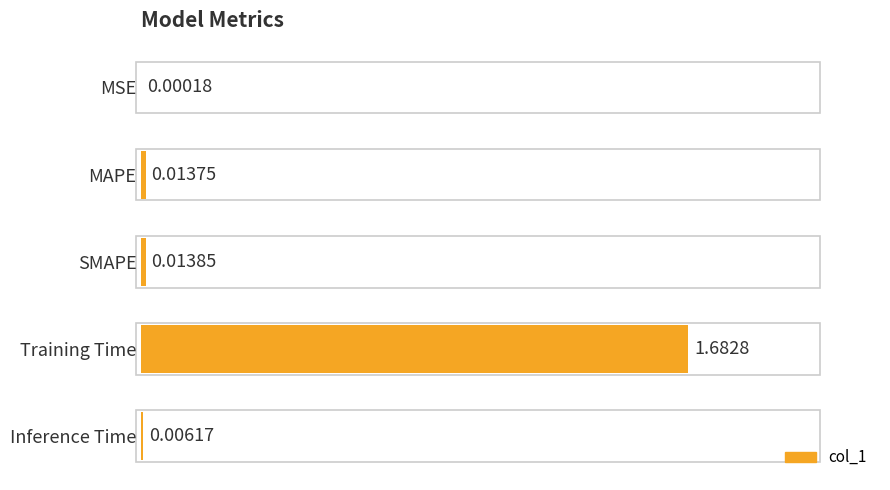

Between MAPE and Inference Time, which is larger?

MAPE